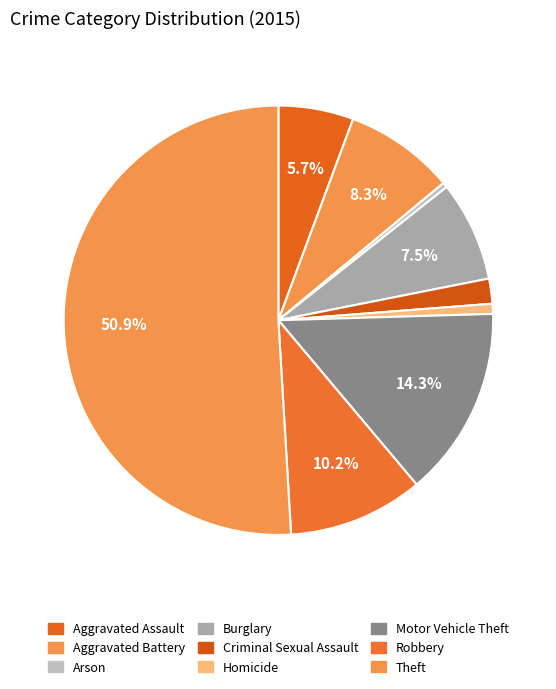

How many segments does this pie chart have?

9